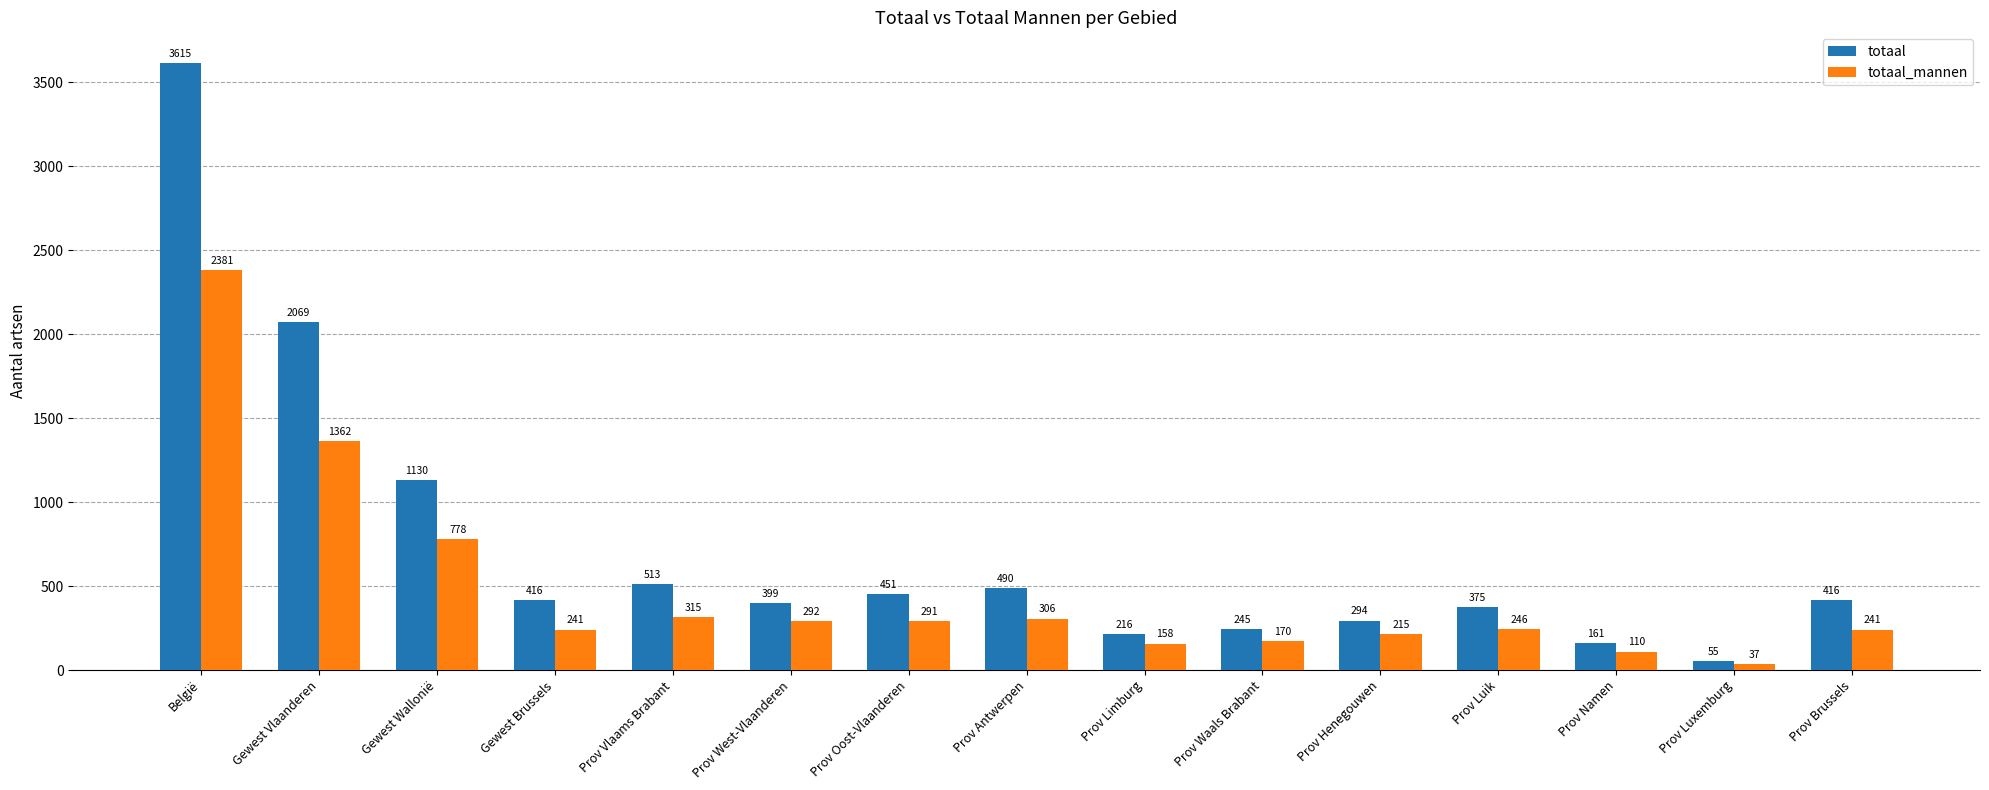

Which series has the largest range (max minus min)?

totaal